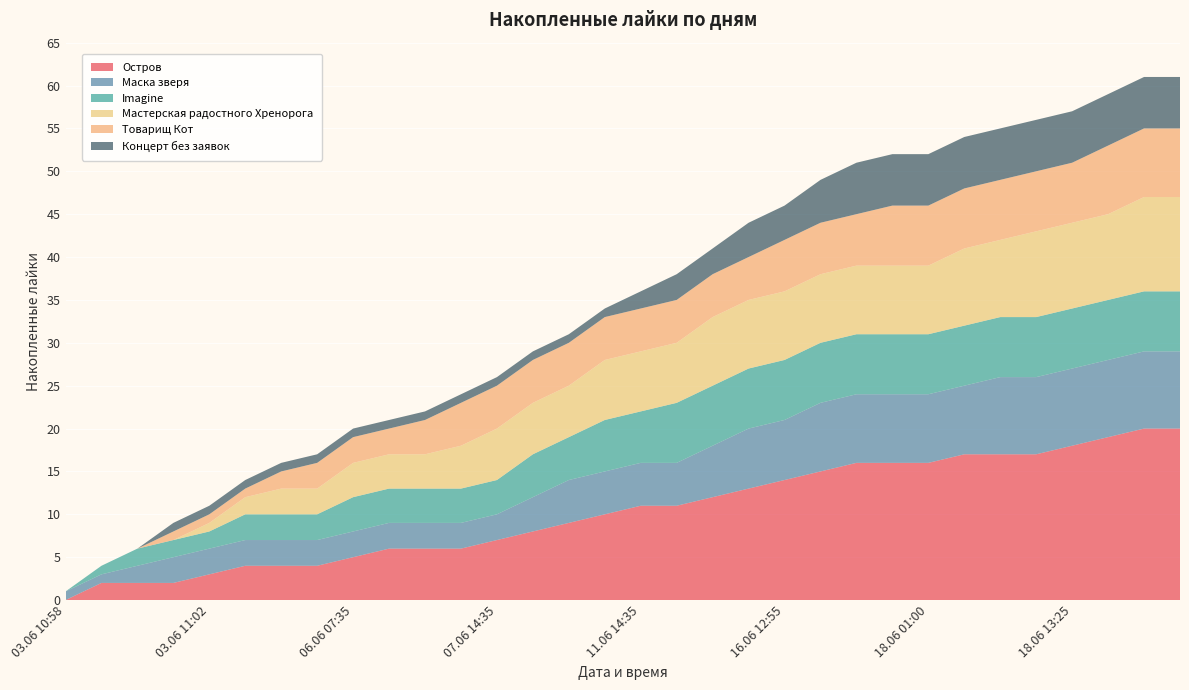

Reading right to left, what are all the values shown in this chart?

Остров: 18.06 18:20=20	18.06 16:30=20	18.06 16:05=19	18.06 13:25=18	18.06 10:00=17	18.06 09:25=17	18.06 03:50=17	18.06 01:00=16	18.06 00:20=16	17.06 15:25=16	16.06 19:10=15	16.06 12:55=14	15.06 23:40=13	12.06 16:30=12	12.06 09:35=11	11.06 14:35=11	10.06 16:15=10	09.06 23:30=9	09.06 19:20=8	07.06 14:35=7	06.06 18:50=6	06.06 13:25=6	06.06 10:50=6	06.06 07:35=5	04.06 22:20=4	03.06 19:50=4	03.06 12:10=4	03.06 11:02=3	03.06 11:01=2	03.06 11:00=2	03.06 10:59=2	03.06 10:58=0
Маска зверя: 18.06 18:20=9	18.06 16:30=9	18.06 16:05=9	18.06 13:25=9	18.06 10:00=9	18.06 09:25=9	18.06 03:50=8	18.06 01:00=8	18.06 00:20=8	17.06 15:25=8	16.06 19:10=8	16.06 12:55=7	15.06 23:40=7	12.06 16:30=6	12.06 09:35=5	11.06 14:35=5	10.06 16:15=5	09.06 23:30=5	09.06 19:20=4	07.06 14:35=3	06.06 18:50=3	06.06 13:25=3	06.06 10:50=3	06.06 07:35=3	04.06 22:20=3	03.06 19:50=3	03.06 12:10=3	03.06 11:02=3	03.06 11:01=3	03.06 11:00=2	03.06 10:59=1	03.06 10:58=1
Imagine: 18.06 18:20=7	18.06 16:30=7	18.06 16:05=7	18.06 13:25=7	18.06 10:00=7	18.06 09:25=7	18.06 03:50=7	18.06 01:00=7	18.06 00:20=7	17.06 15:25=7	16.06 19:10=7	16.06 12:55=7	15.06 23:40=7	12.06 16:30=7	12.06 09:35=7	11.06 14:35=6	10.06 16:15=6	09.06 23:30=5	09.06 19:20=5	07.06 14:35=4	06.06 18:50=4	06.06 13:25=4	06.06 10:50=4	06.06 07:35=4	04.06 22:20=3	03.06 19:50=3	03.06 12:10=3	03.06 11:02=2	03.06 11:01=2	03.06 11:00=2	03.06 10:59=1	03.06 10:58=0
Мастерская радостного Хренорога: 18.06 18:20=11	18.06 16:30=11	18.06 16:05=10	18.06 13:25=10	18.06 10:00=10	18.06 09:25=9	18.06 03:50=9	18.06 01:00=8	18.06 00:20=8	17.06 15:25=8	16.06 19:10=8	16.06 12:55=8	15.06 23:40=8	12.06 16:30=8	12.06 09:35=7	11.06 14:35=7	10.06 16:15=7	09.06 23:30=6	09.06 19:20=6	07.06 14:35=6	06.06 18:50=5	06.06 13:25=4	06.06 10:50=4	06.06 07:35=4	04.06 22:20=3	03.06 19:50=3	03.06 12:10=2	03.06 11:02=1	03.06 11:01=0	03.06 11:00=0	03.06 10:59=0	03.06 10:58=0
Товарищ Кот: 18.06 18:20=8	18.06 16:30=8	18.06 16:05=8	18.06 13:25=7	18.06 10:00=7	18.06 09:25=7	18.06 03:50=7	18.06 01:00=7	18.06 00:20=7	17.06 15:25=6	16.06 19:10=6	16.06 12:55=6	15.06 23:40=5	12.06 16:30=5	12.06 09:35=5	11.06 14:35=5	10.06 16:15=5	09.06 23:30=5	09.06 19:20=5	07.06 14:35=5	06.06 18:50=5	06.06 13:25=4	06.06 10:50=3	06.06 07:35=3	04.06 22:20=3	03.06 19:50=2	03.06 12:10=1	03.06 11:02=1	03.06 11:01=1	03.06 11:00=0	03.06 10:59=0	03.06 10:58=0
Концерт без заявок: 18.06 18:20=6	18.06 16:30=6	18.06 16:05=6	18.06 13:25=6	18.06 10:00=6	18.06 09:25=6	18.06 03:50=6	18.06 01:00=6	18.06 00:20=6	17.06 15:25=6	16.06 19:10=5	16.06 12:55=4	15.06 23:40=4	12.06 16:30=3	12.06 09:35=3	11.06 14:35=2	10.06 16:15=1	09.06 23:30=1	09.06 19:20=1	07.06 14:35=1	06.06 18:50=1	06.06 13:25=1	06.06 10:50=1	06.06 07:35=1	04.06 22:20=1	03.06 19:50=1	03.06 12:10=1	03.06 11:02=1	03.06 11:01=1	03.06 11:00=0	03.06 10:59=0	03.06 10:58=0